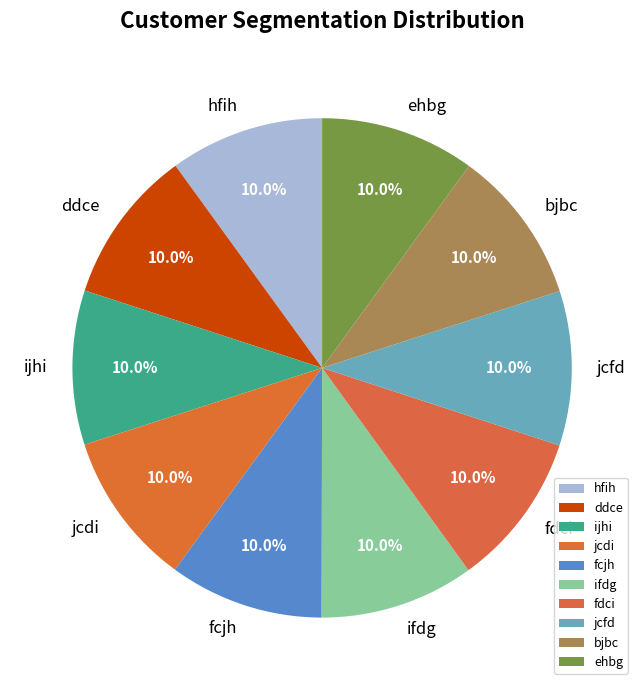

How many slices are in this pie chart?

10